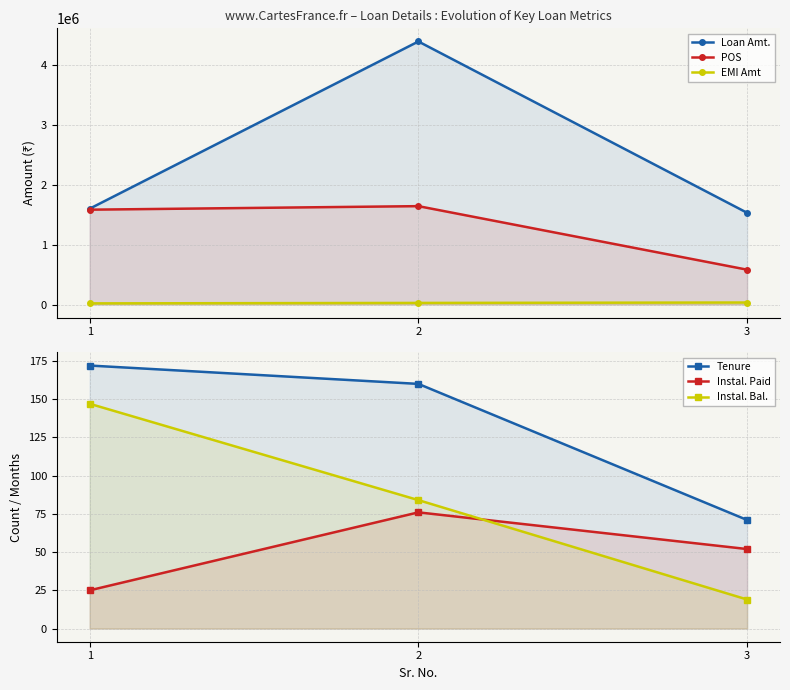

What is the difference between the highest and lowest values at 3?

1531198